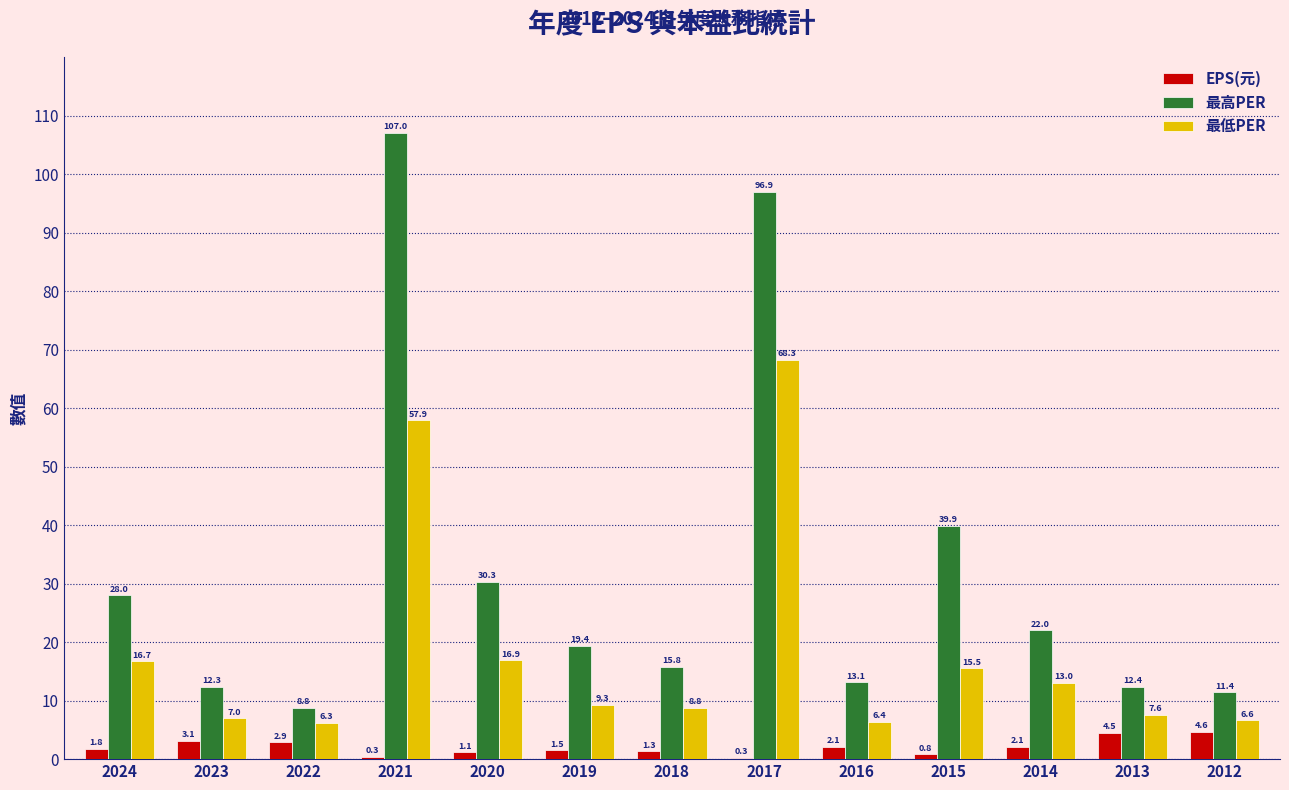

How many groups of bars are there?

13